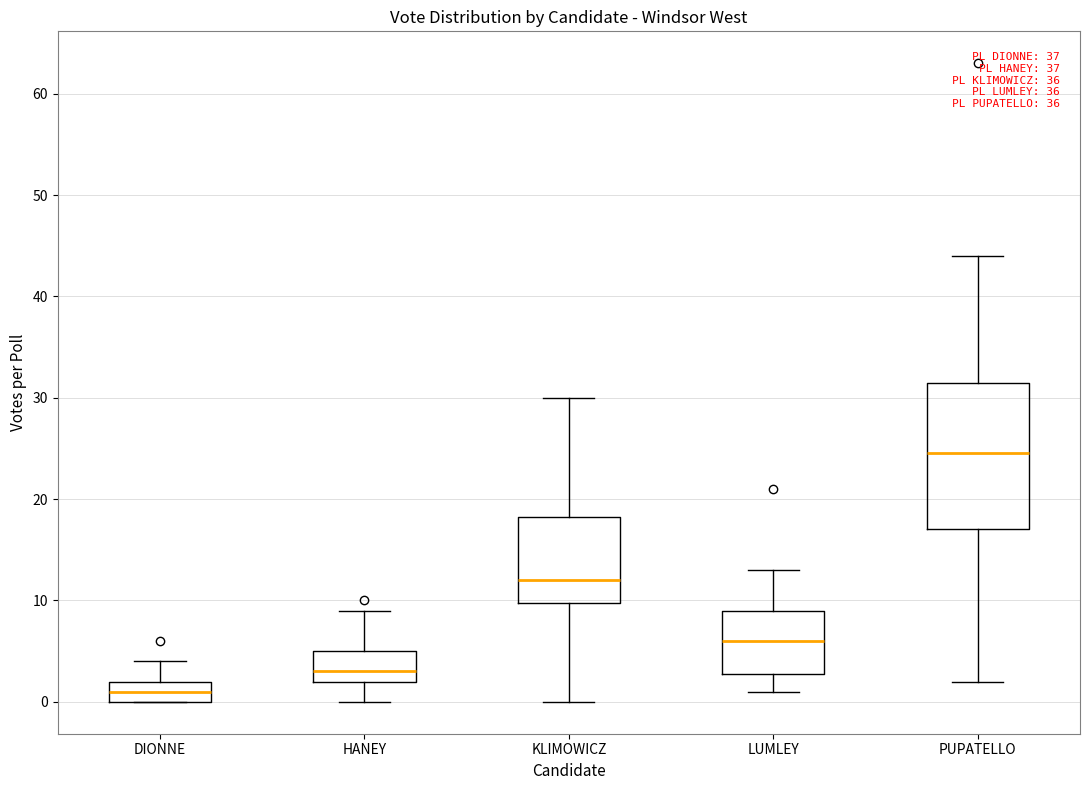

Which box has the lowest median line?

DIONNE